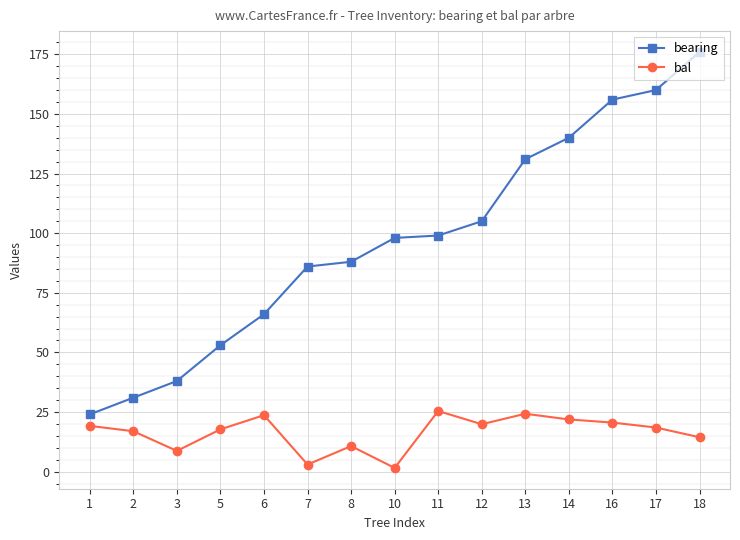

What is the average value of the bearing series?

96.7